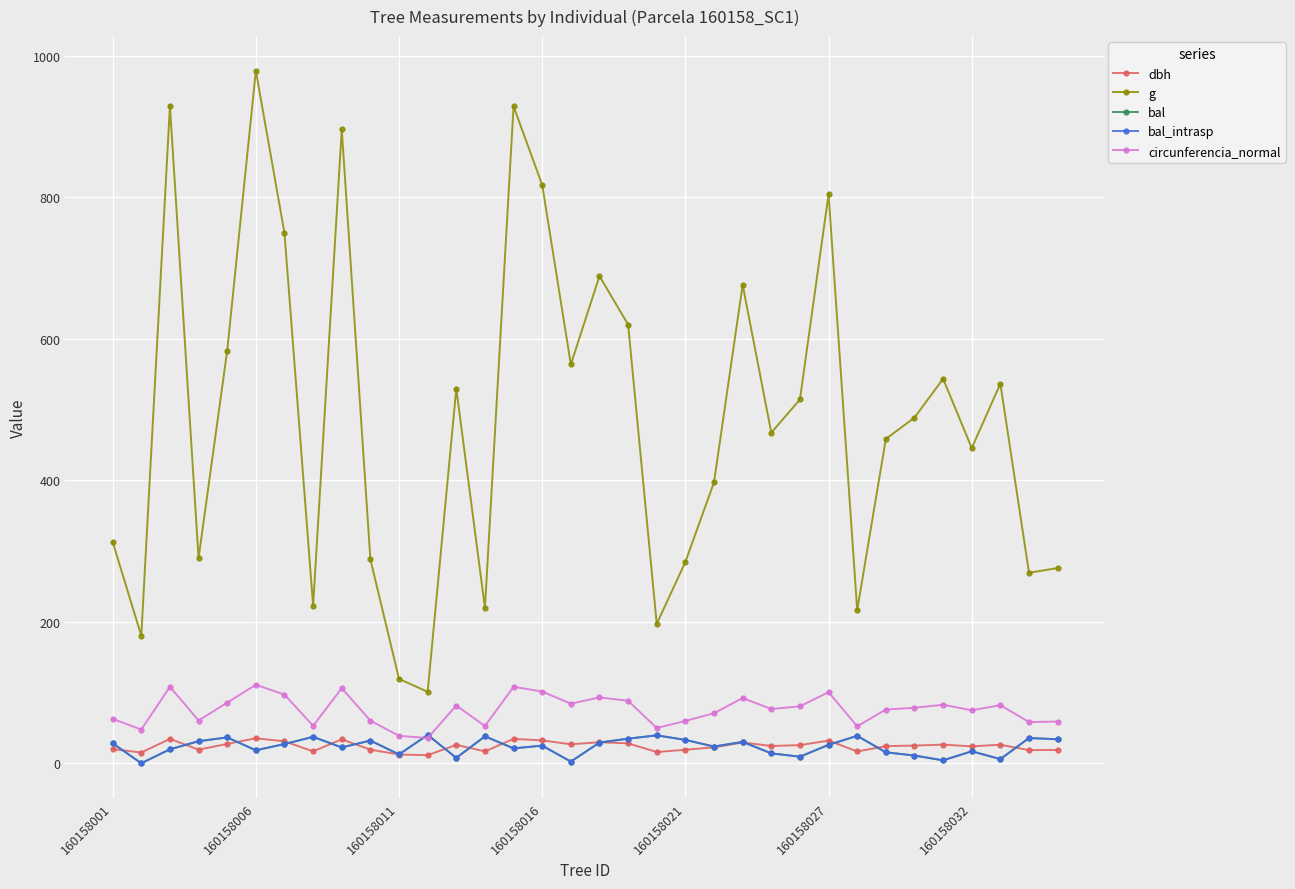

Does the chart have visible grid lines?

Yes